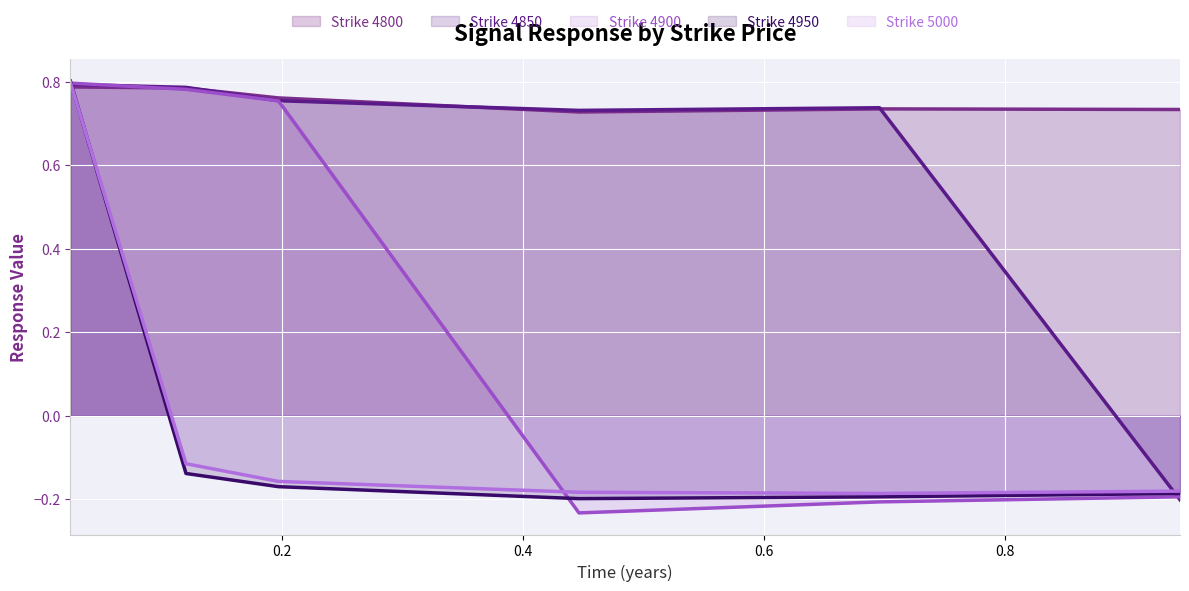

Is it true that 4800 equals 0.7 at 0.9452054794520548?

True